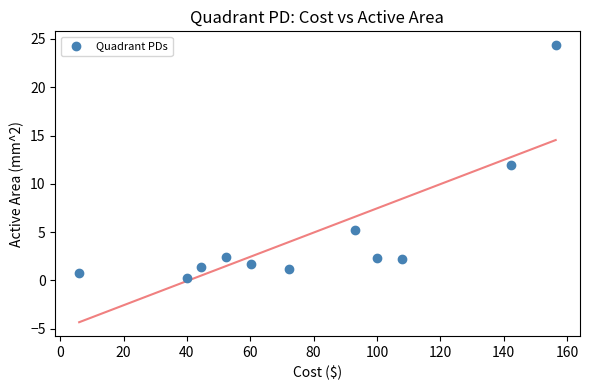

What is the range of X values (max minus min)?

150.5